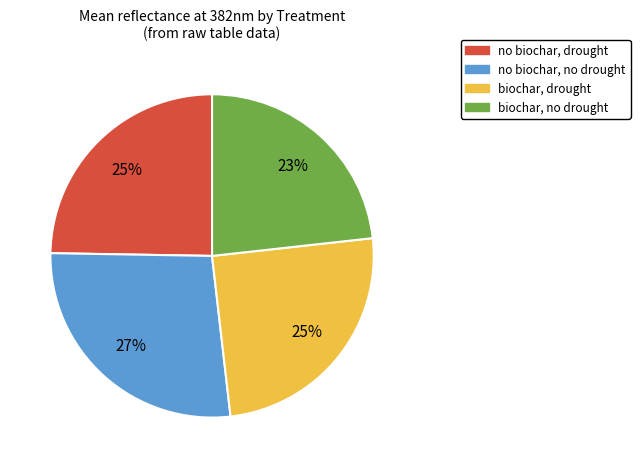

Which slice is the smallest?

biochar, no drought